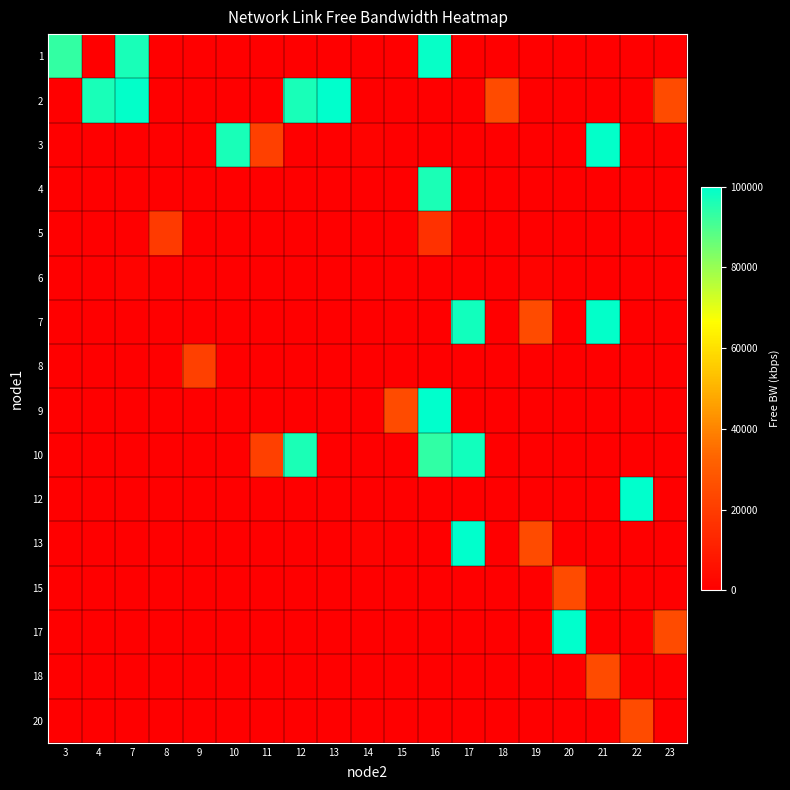

Rank the series at 11 from lowest to highest value.

1, 2, 3, 4, 5, 6, 7, 8, 9, 10, 12, 13, 15, 17, 18, 20